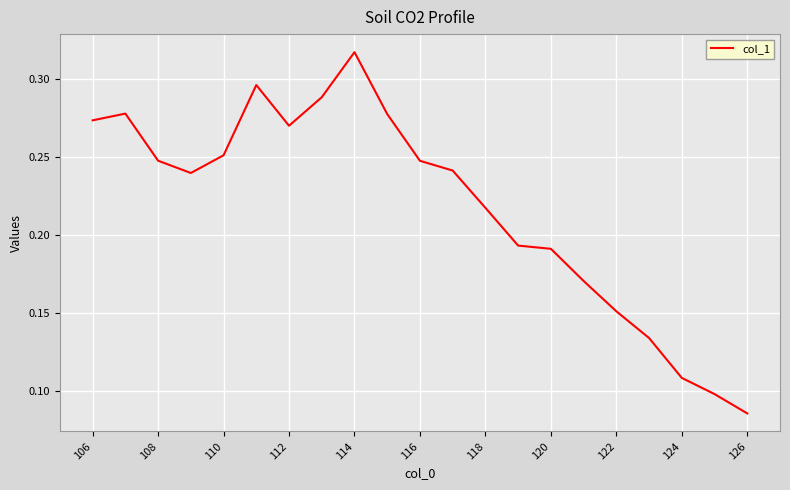

What is the value of the 14th point from the left?

0.2